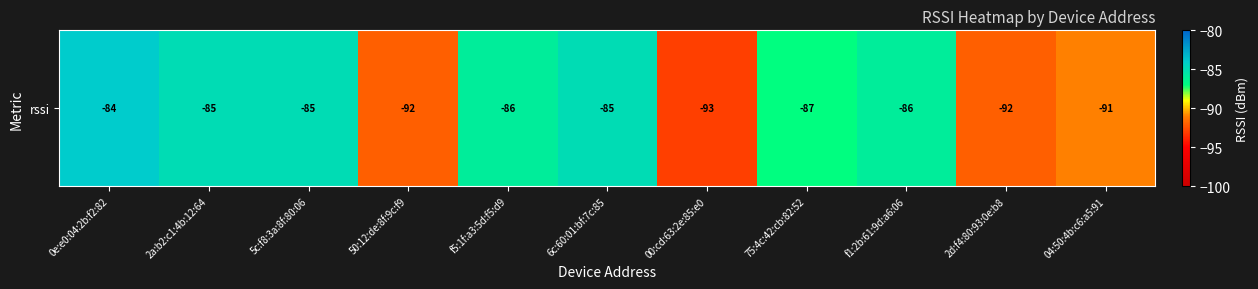

Rank the categories by value from highest to lowest.

0e:e0:04:2b:f2:82, 2a:b2:c1:4b:12:64, 5c:f8:3a:8f:80:06, 6c:60:01:bf:7c:85, f5:1f:a3:5d:f5:d9, f1:2b:61:9d:a6:06, 75:4c:42:cb:82:52, 04:50:4b:c6:a5:91, 50:12:de:8f:9c:f9, 2d:f4:80:93:0e:b8, 00:cd:63:2e:85:e0